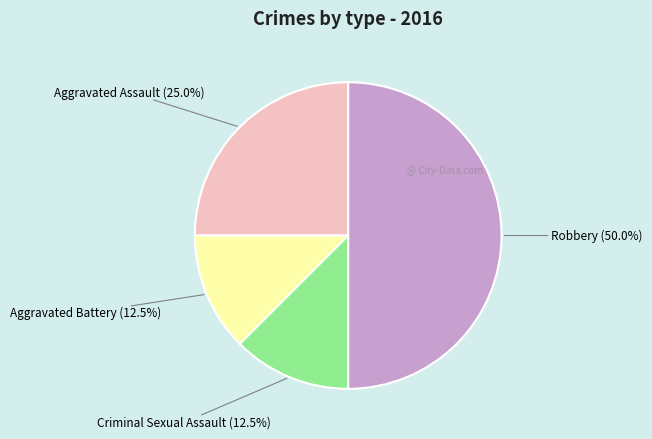

Does Criminal Sexual Assault represent more than half of the total?

No